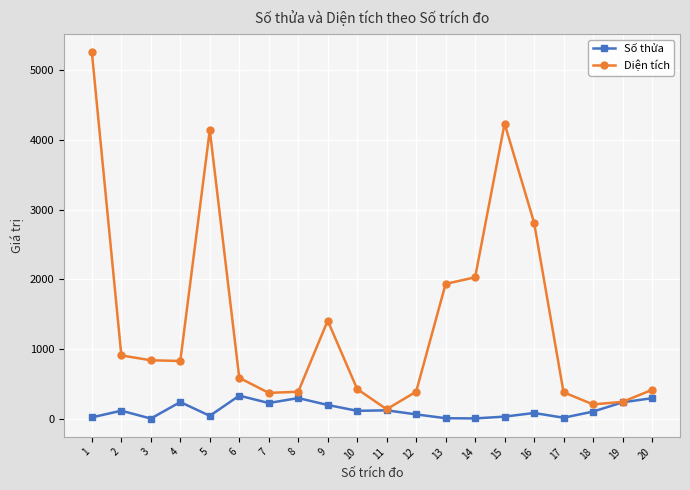

What is the lowest value of the Số thửa series?

4.0